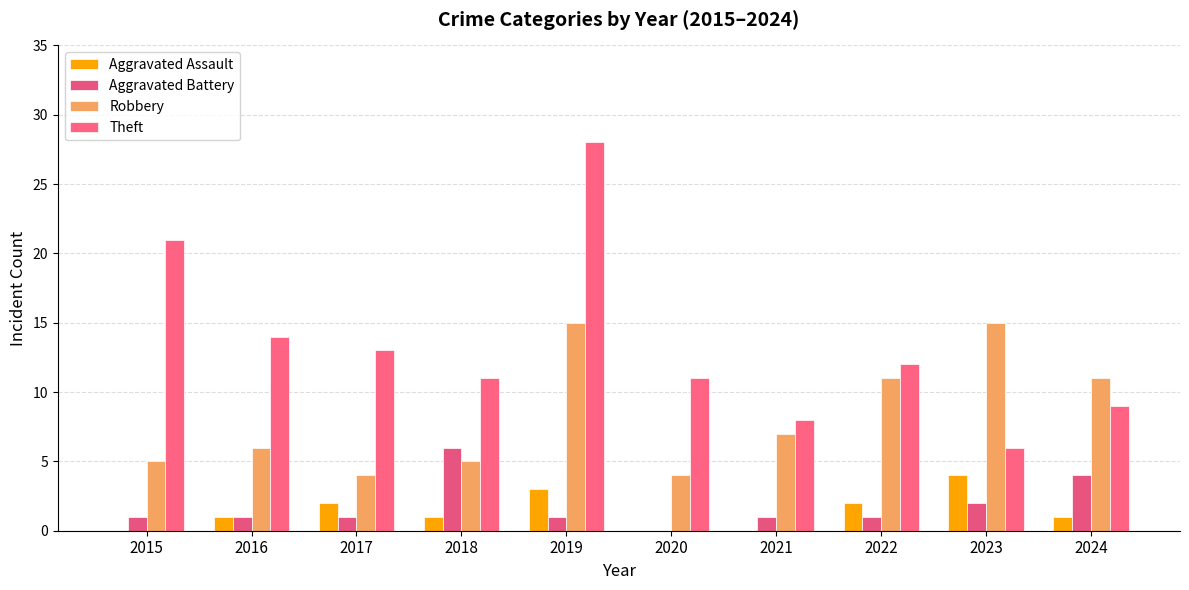

The value of Aggravated Assault at 2017 is 2. True or false?

True